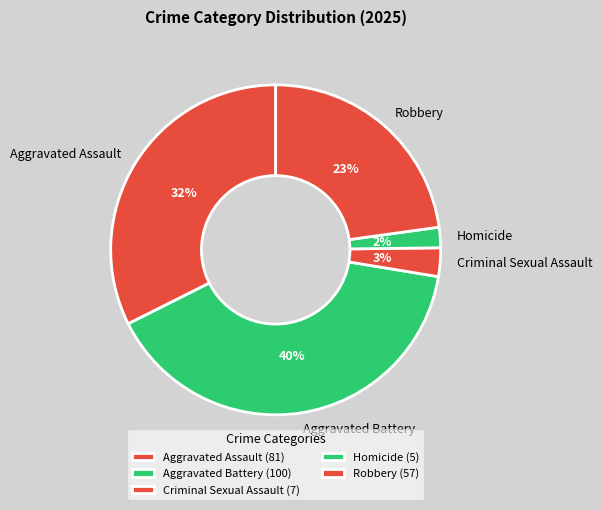

Is the sum of Aggravated Assault and Robbery greater than half?

Yes